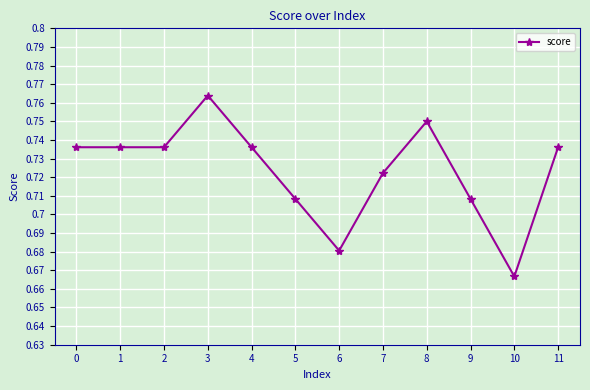

Which label corresponds to the largest value in the chart?

3